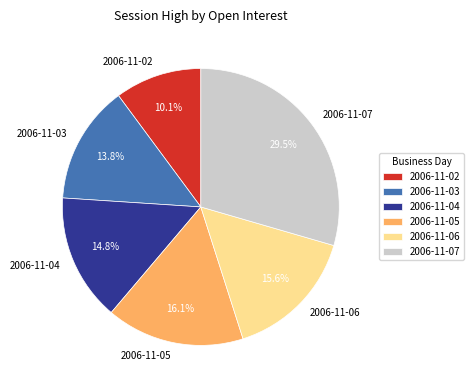

Is 2006-11-05 the majority of the pie?

No